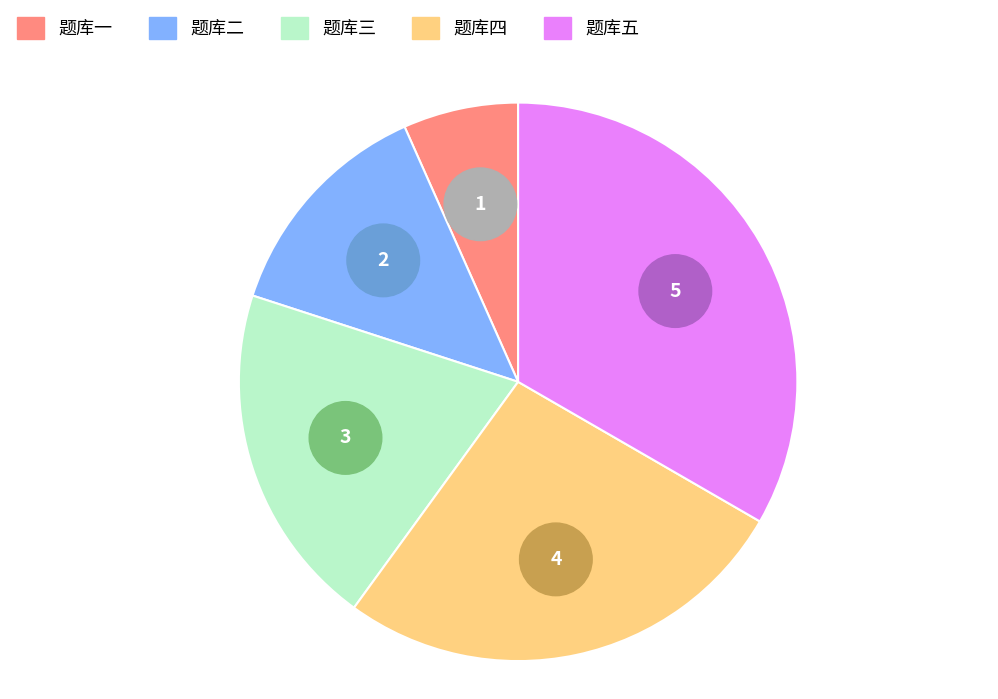

Does any single category account for the majority?

No